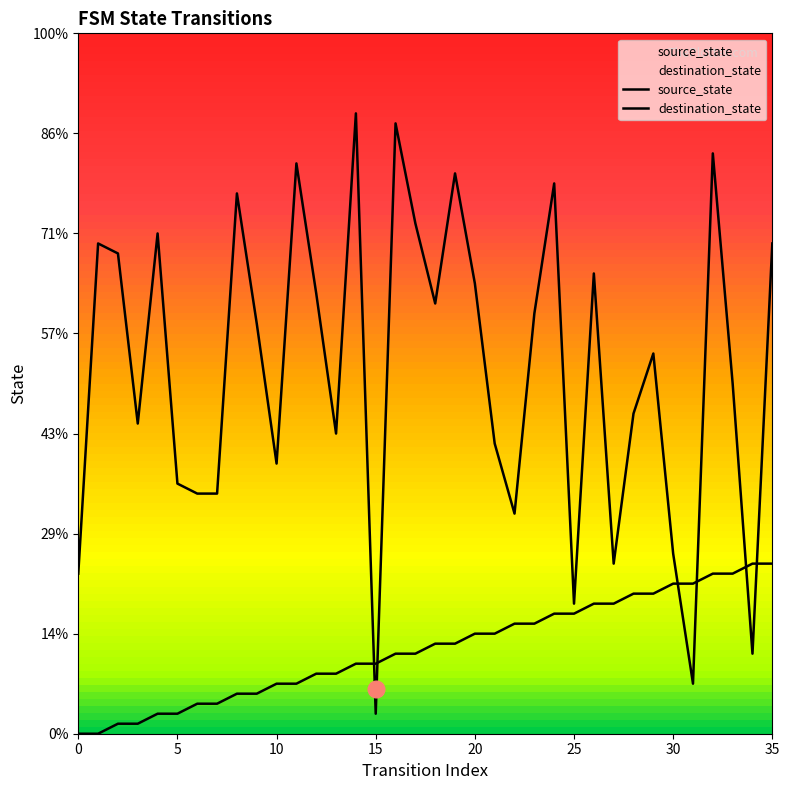

How many categories are shown in the chart?

36